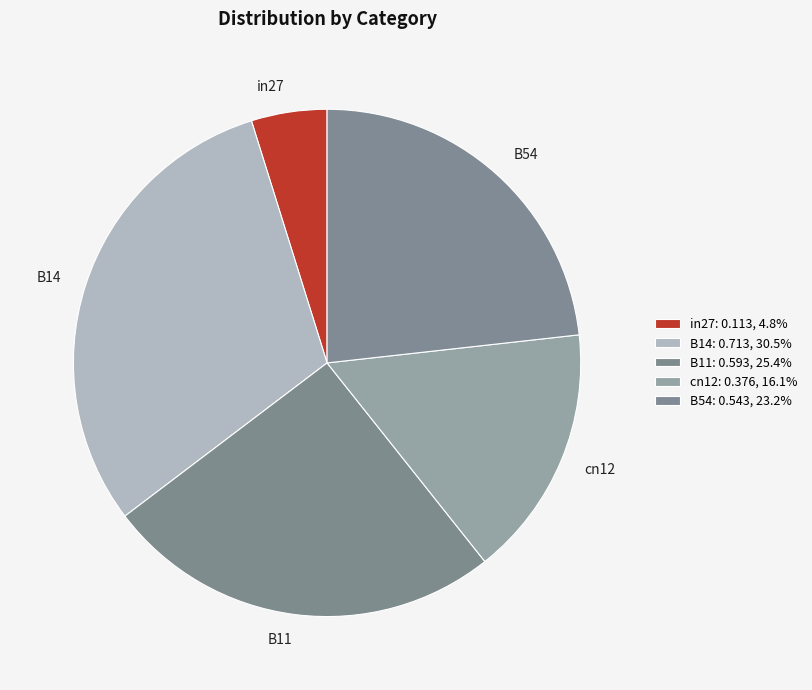

The cn12 slice represents 16% of the pie. True or false?

True